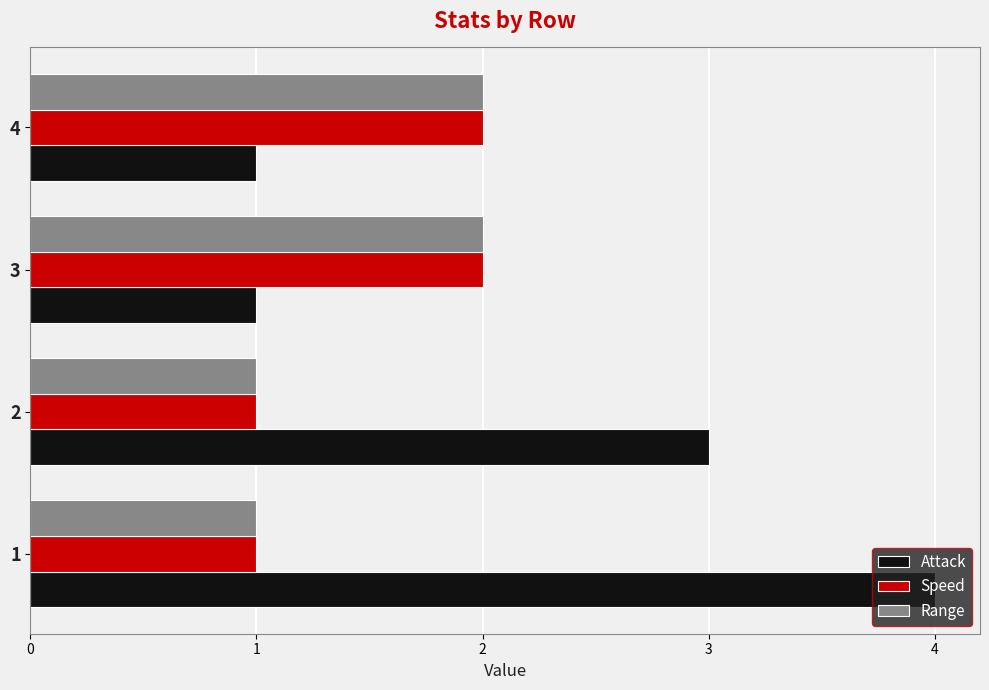

The Range series shows 1 at 2. True or false?

True